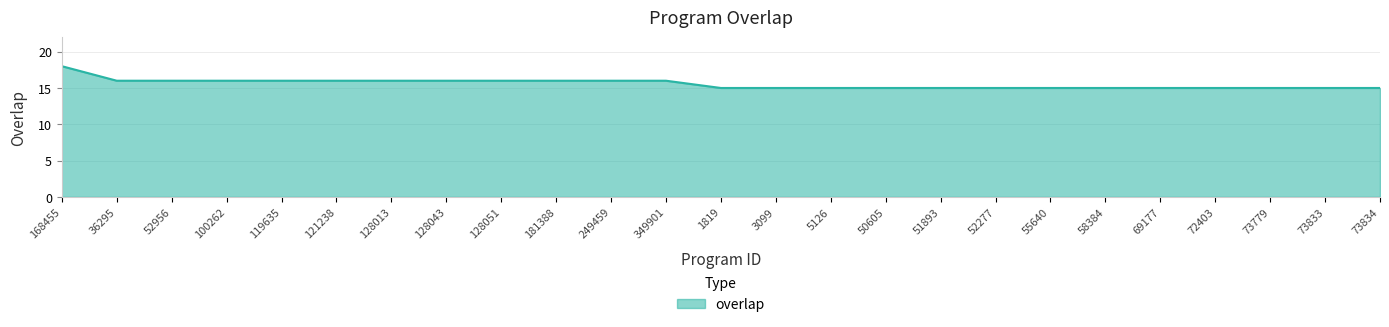

True or false: the data shows 16 at 128013.

True